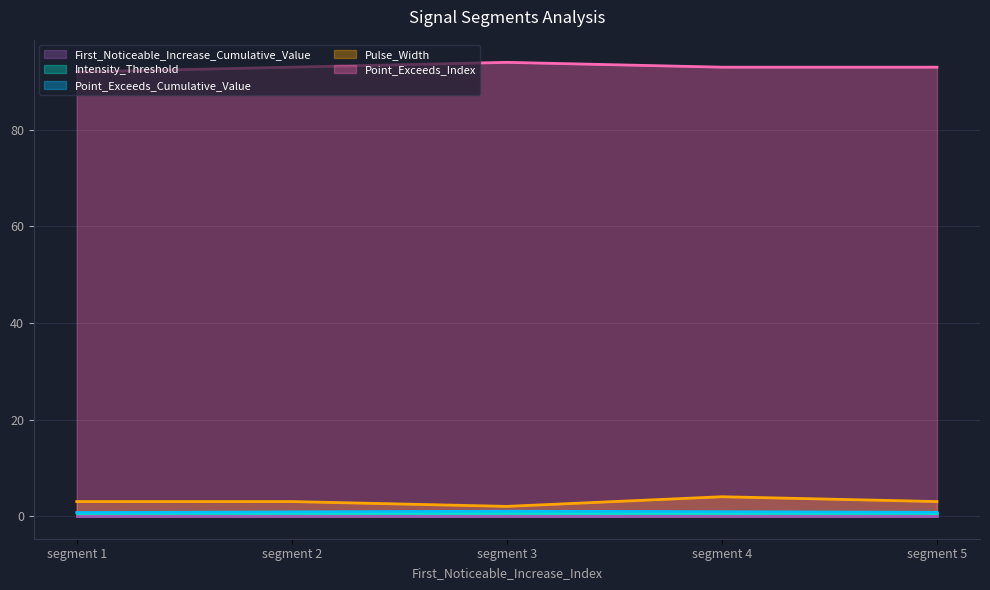

The Point_Exceeds_Index series shows 93.0 at segment 4. True or false?

True